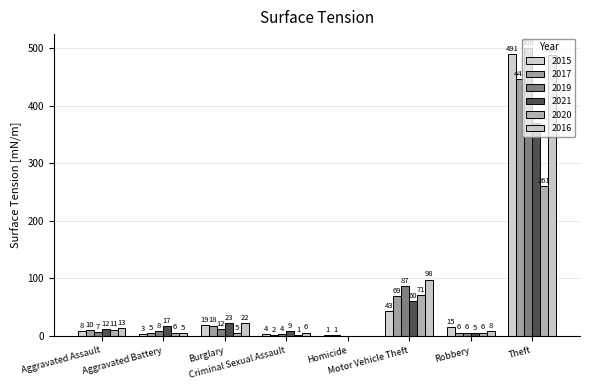

At how many categories does at least one series exceed 412?

1